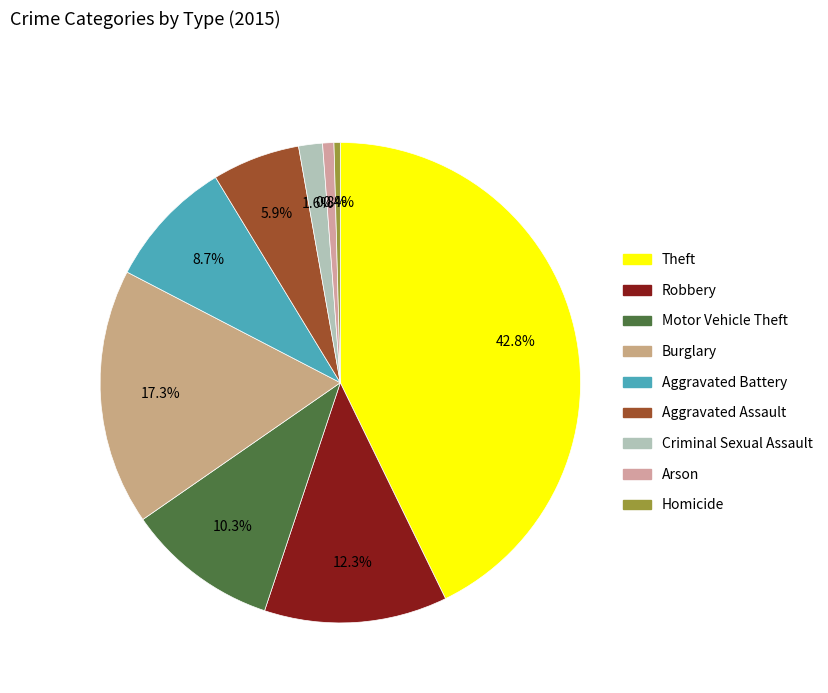

Combined, what portion of the pie is Aggravated Assault and Motor Vehicle Theft?

16.2%